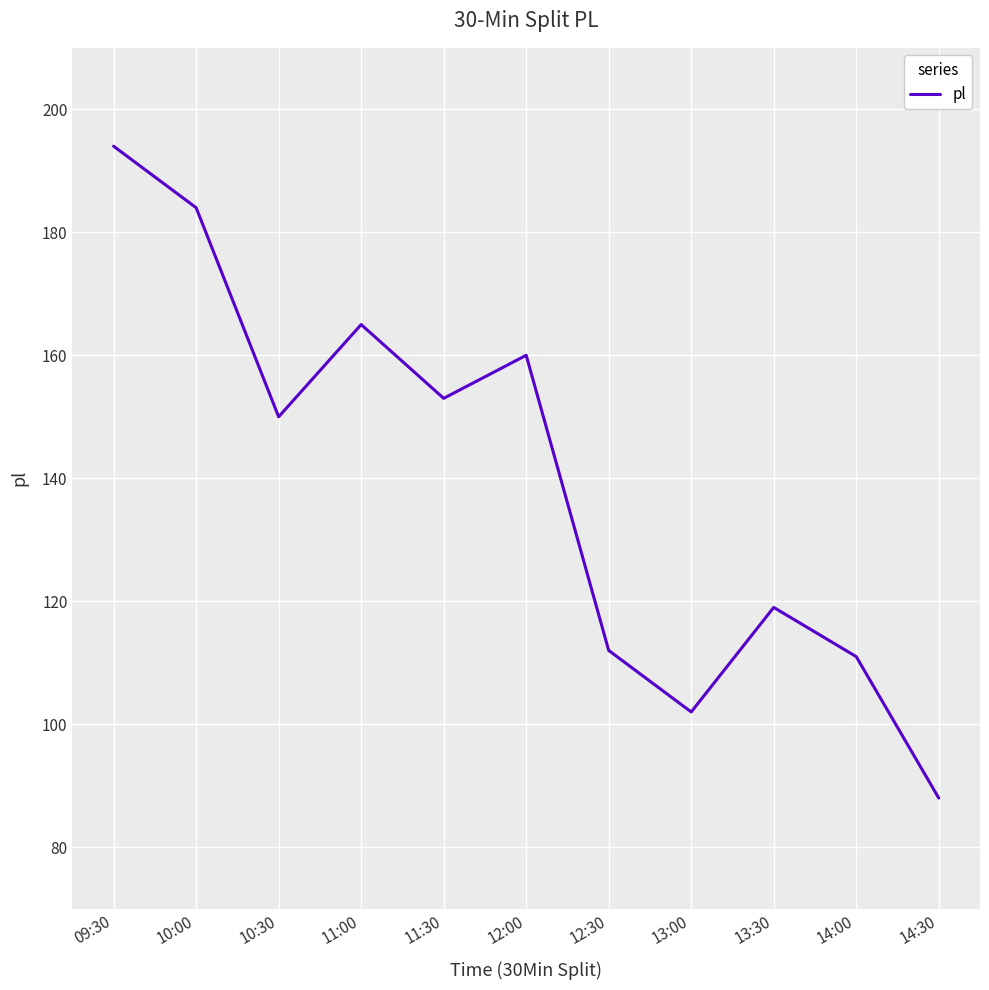

What is the difference between the values at 13:30 and 10:00?

65